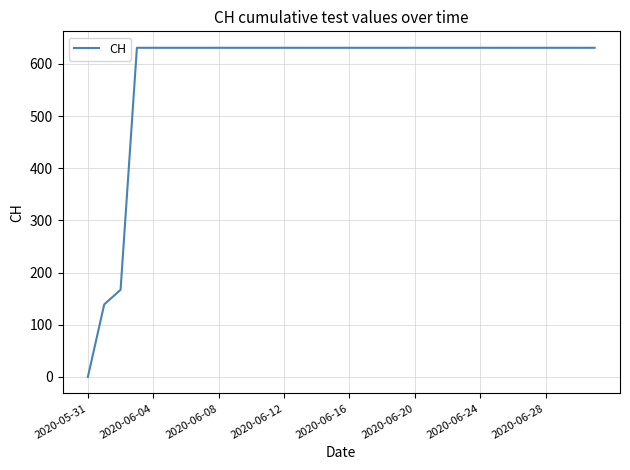

Is this an area chart (filled region under the line)?

No